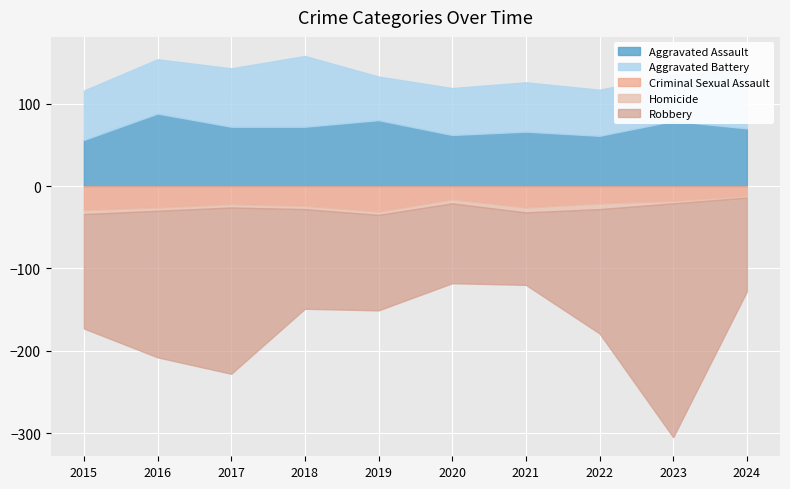

At 2018, list the series in order from smallest to largest.

Homicide, Criminal Sexual Assault, Aggravated Assault, Aggravated Battery, Robbery